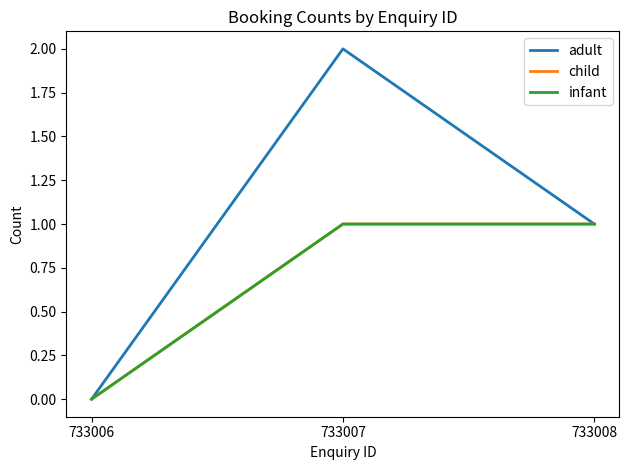

What is the highest value of the adult series?

2